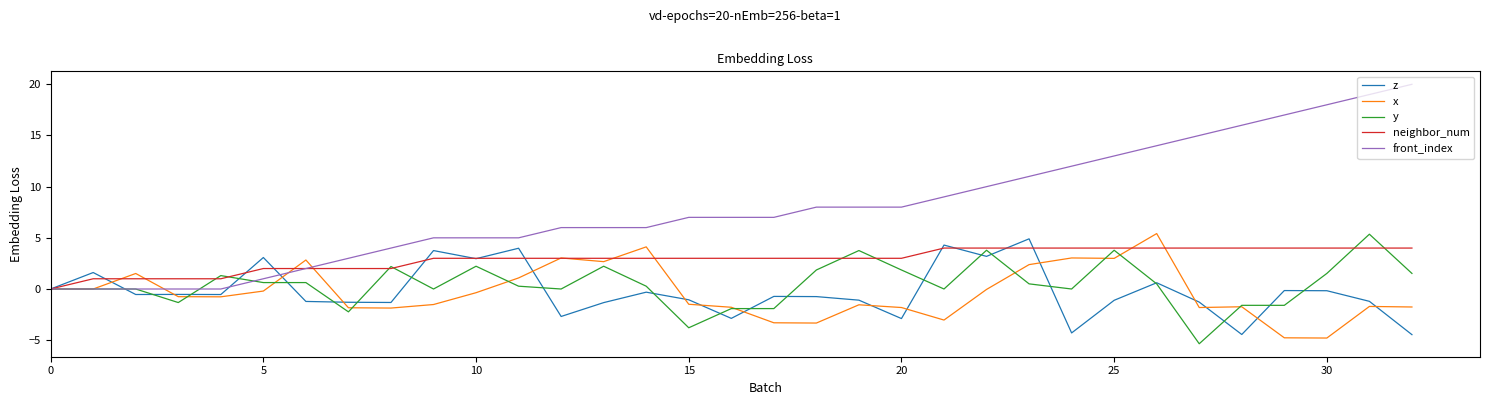

What is the maximum value for y?

5.4